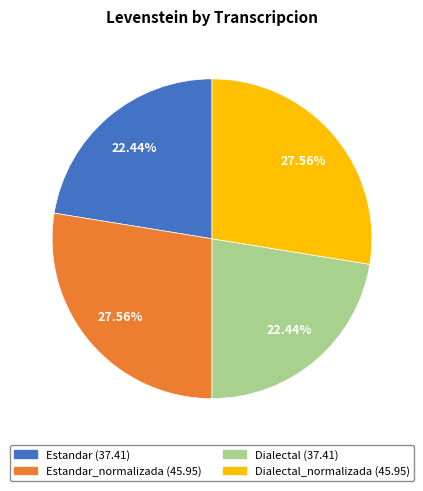

Is there any slice that represents more than half of the pie?

No